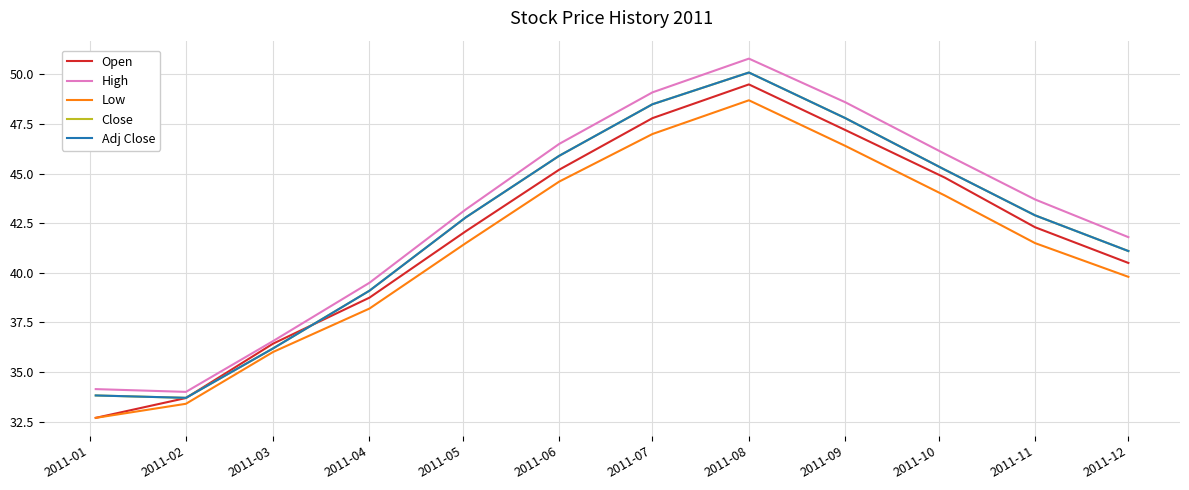

What is the value of the High point at the 10th from the left?

46.0